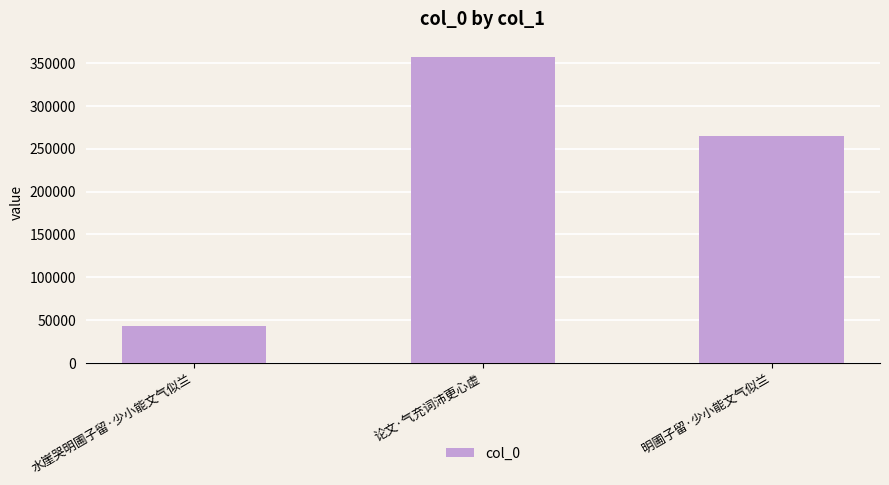

Rank the categories by value from lowest to highest.

水崖哭明圃子留·少小能文气似兰, 明圃子留·少小能文气似兰, 论文·气充词沛更心虚